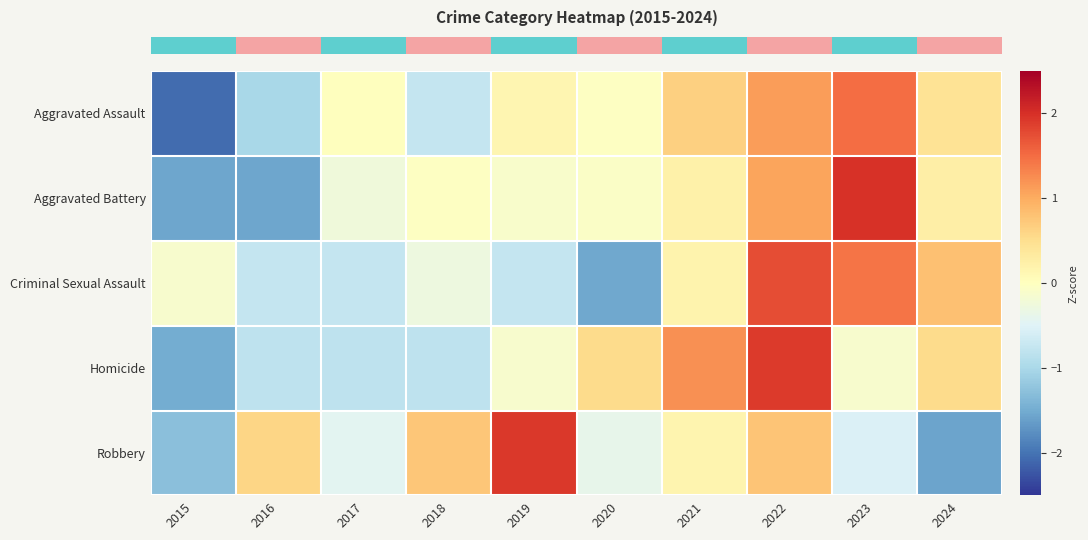

Reading left to right, transcribe all the data shown in this chart.

row_0: 2015=-2.1	2016=-1.0	2017=0.0	2018=-0.8	2019=0.1	2020=-0.0	2021=0.7	2022=1.1	2023=1.5	2024=0.4
row_1: 2015=-1.5	2016=-1.5	2017=-0.2	2018=-0.0	2019=-0.1	2020=-0.1	2021=0.2	2022=1.1	2023=2.0	2024=0.3
row_2: 2015=-0.1	2016=-0.8	2017=-0.8	2018=-0.3	2019=-0.8	2020=-1.5	2021=0.2	2022=1.8	2023=1.4	2024=0.8
row_3: 2015=-1.5	2016=-0.8	2017=-0.8	2018=-0.8	2019=-0.1	2020=0.5	2021=1.2	2022=1.9	2023=-0.1	2024=0.5
row_4: 2015=-1.3	2016=0.6	2017=-0.4	2018=0.8	2019=1.9	2020=-0.4	2021=0.2	2022=0.8	2023=-0.5	2024=-1.6